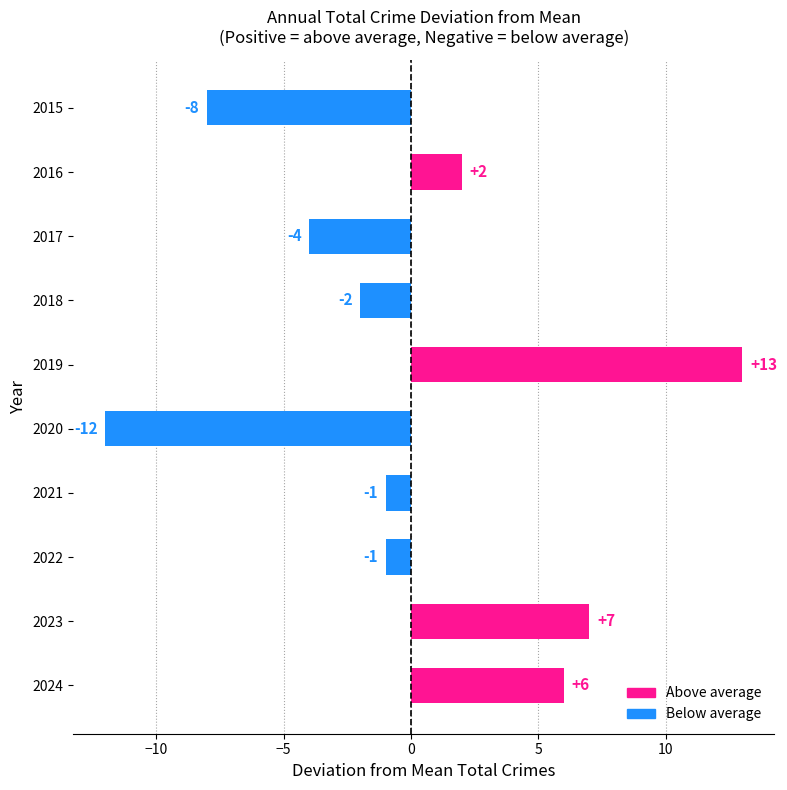

What is the change in value from 2019 to 2021?

-14